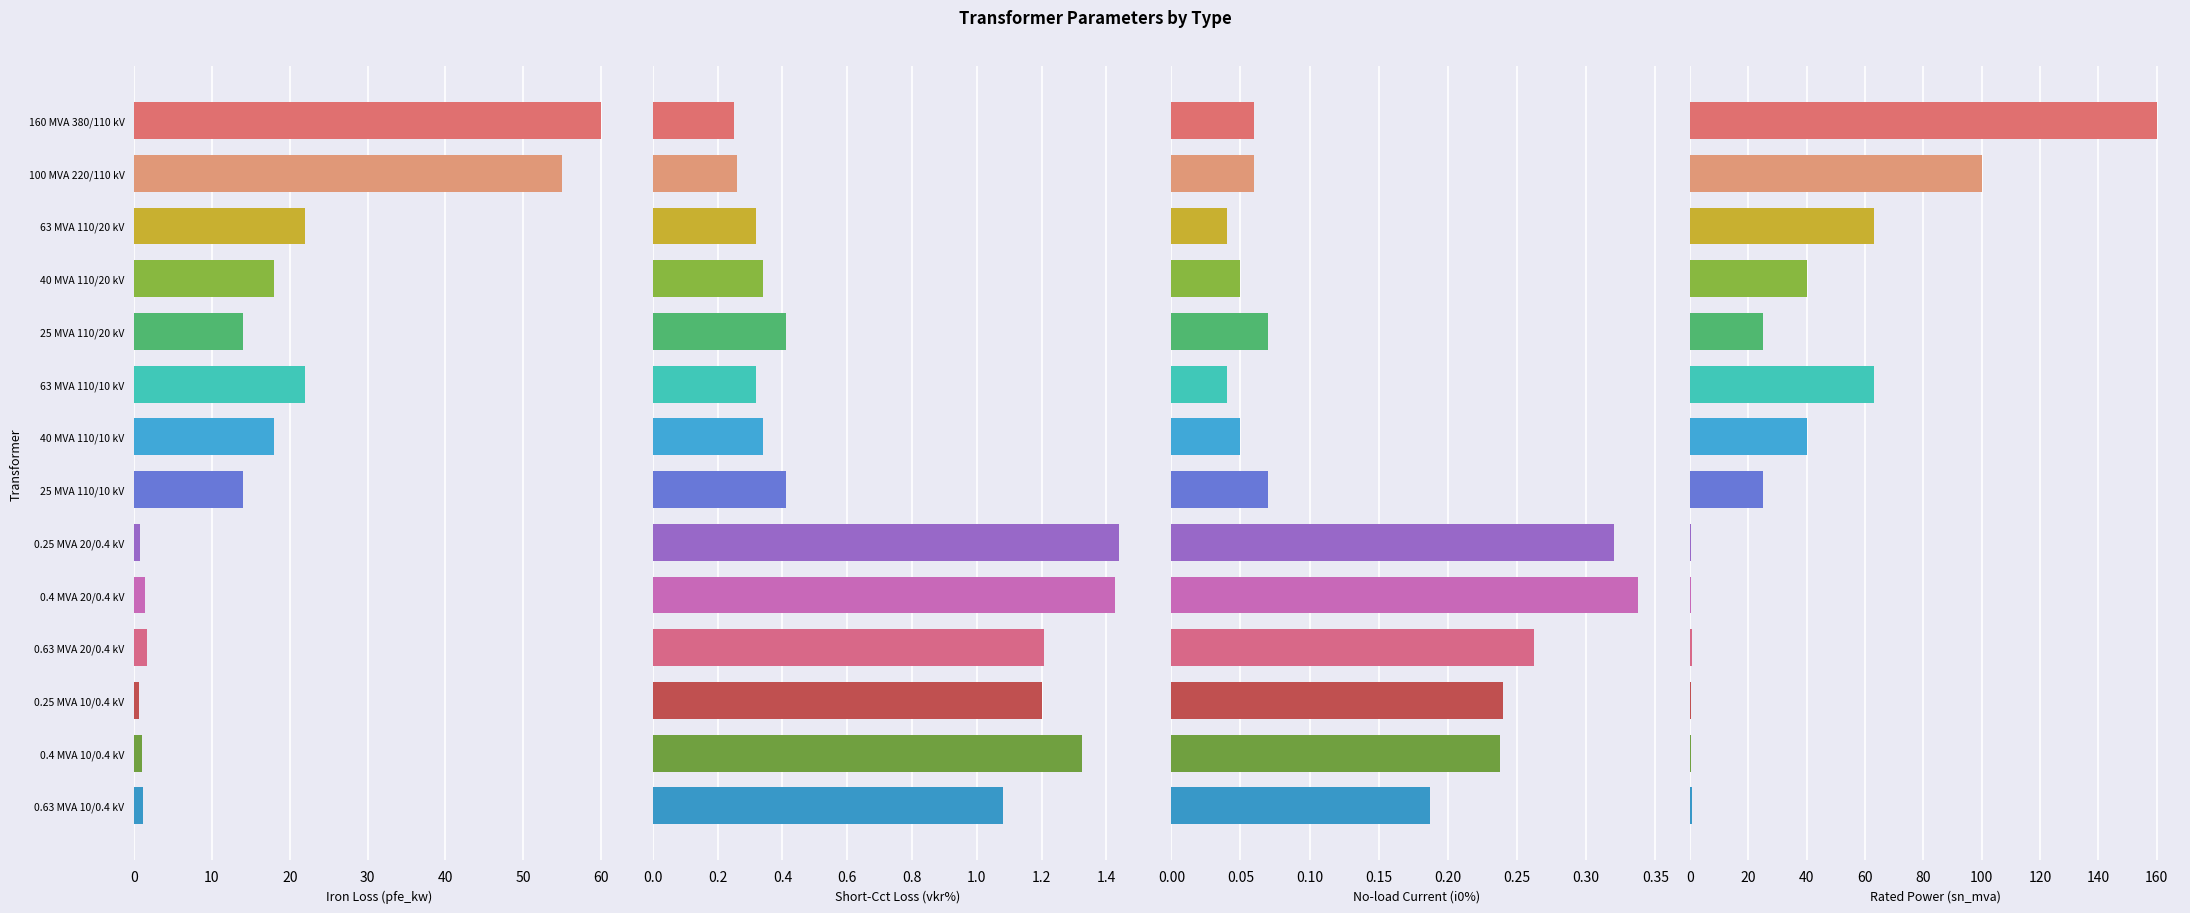

What is the difference between the pfe_kw values at 25 MVA 110/20 kV and 40 MVA 110/10 kV?

4.0